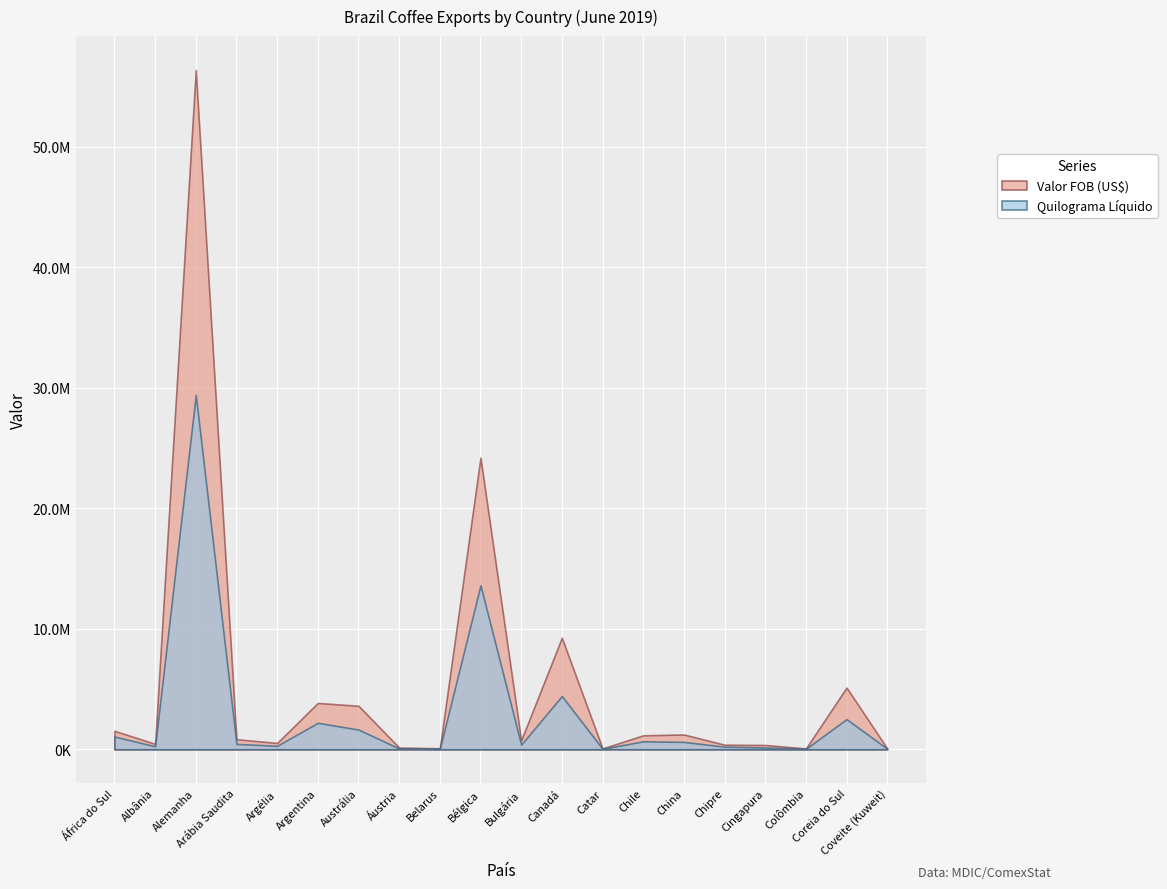

What position from the right is Coveite (Kuweit)?

1